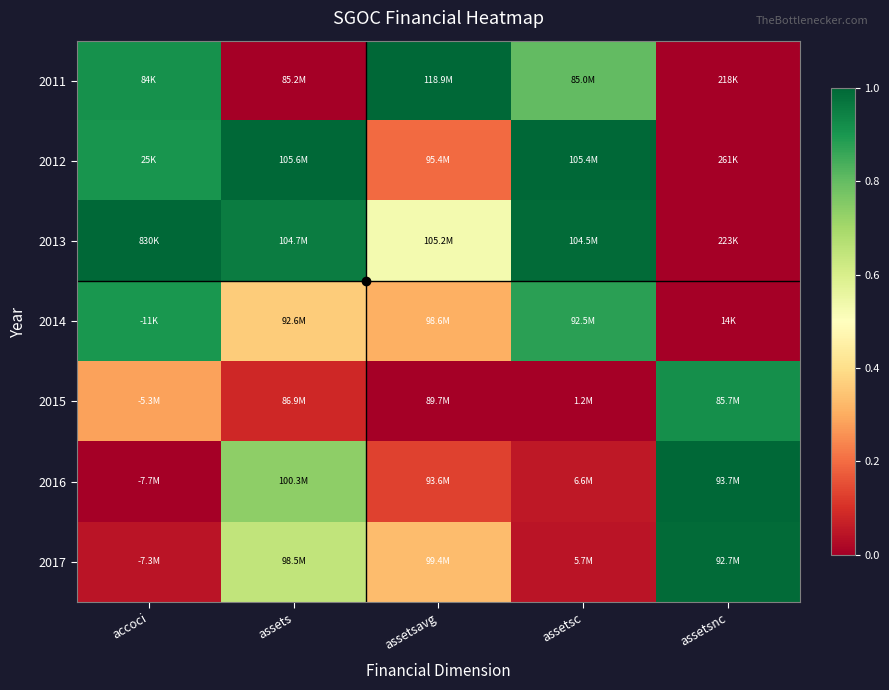

Which label corresponds to the smallest value in the chart?

assets